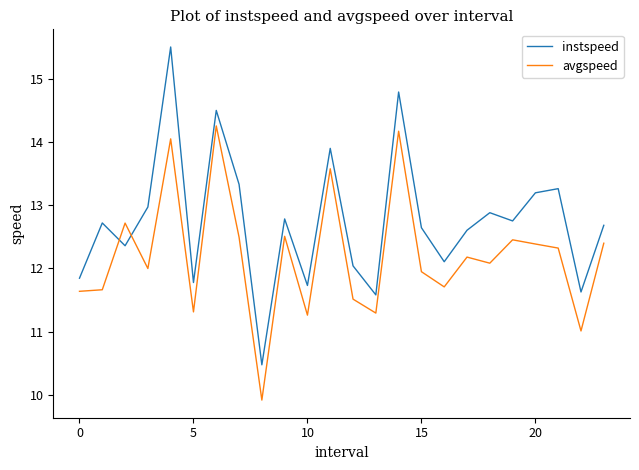

True or false: instspeed and avgspeed intersect in this chart.

True